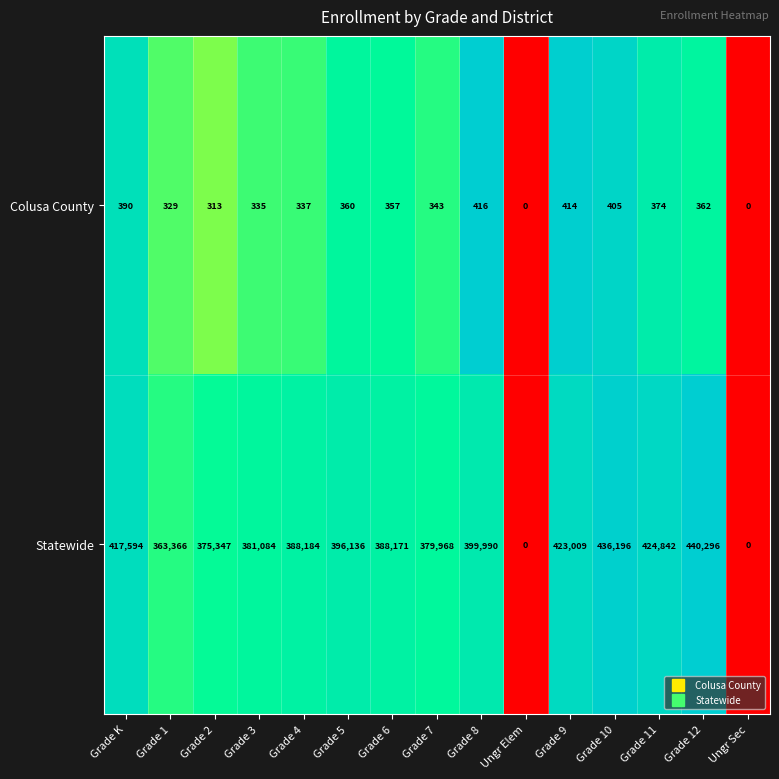

What is the difference between the maximum and minimum values in the Statewide series?

440296